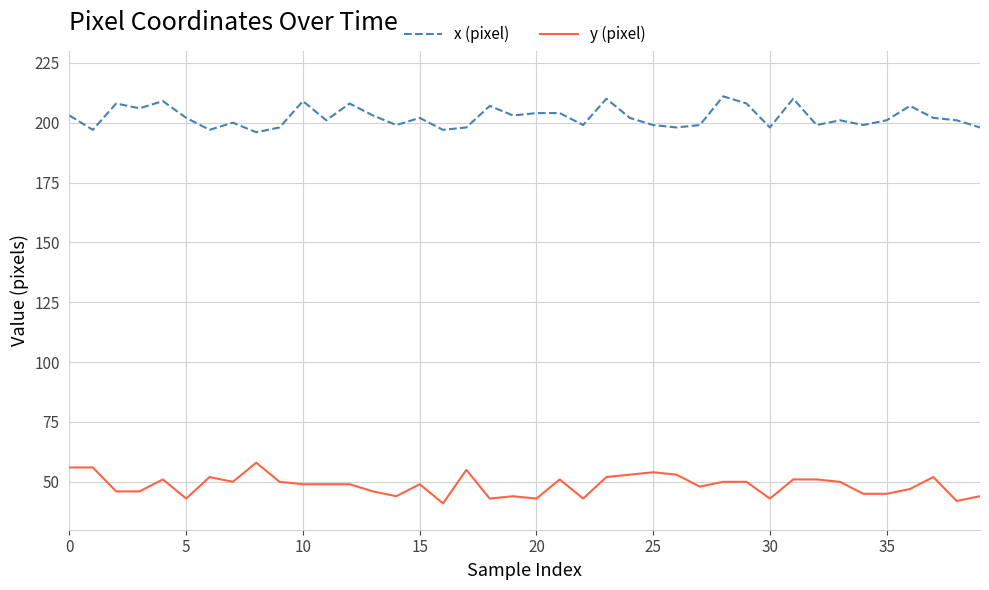

What is the difference between the maximum and minimum values in the x (pixel) series?

15